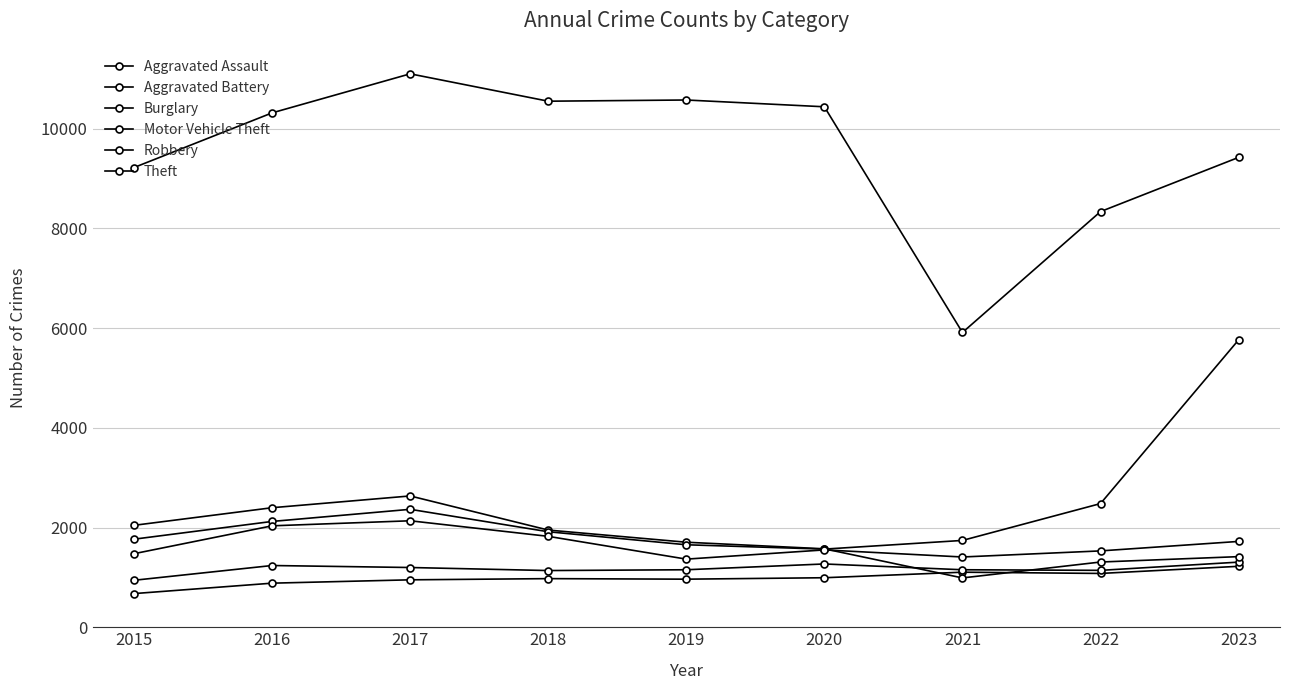

How many lines are shown in the chart?

6